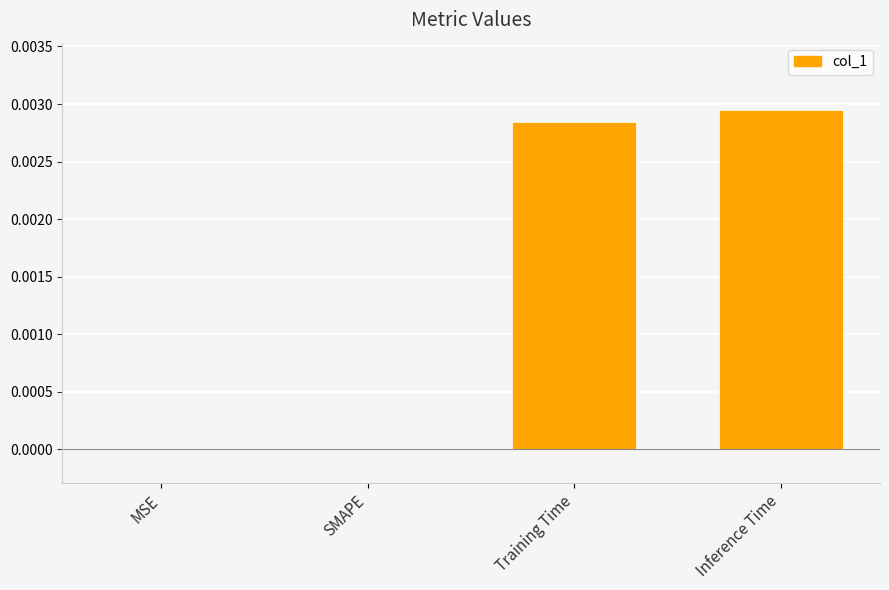

The value at MSE is 0.0. True or false?

True